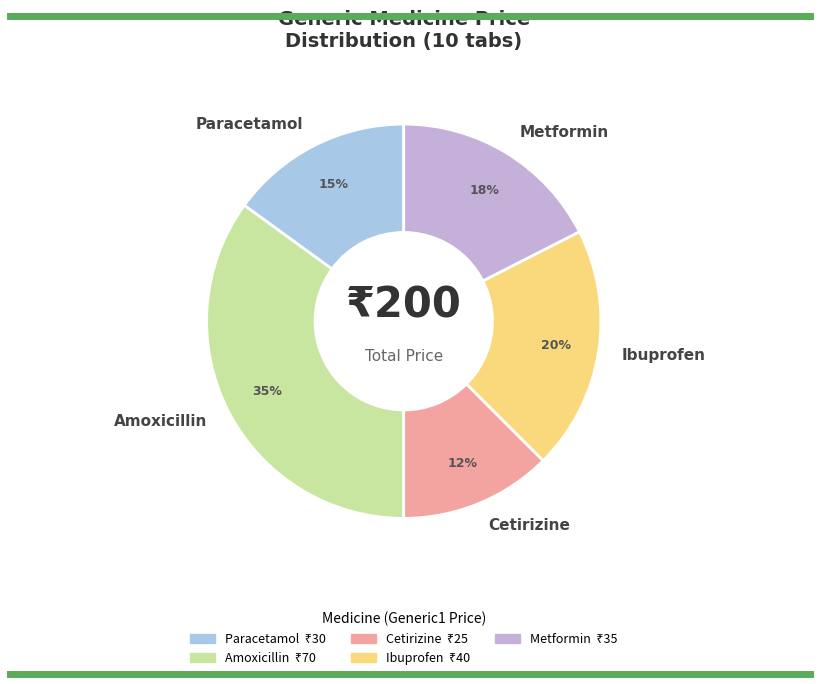

Is there any slice that represents more than half of the pie?

No